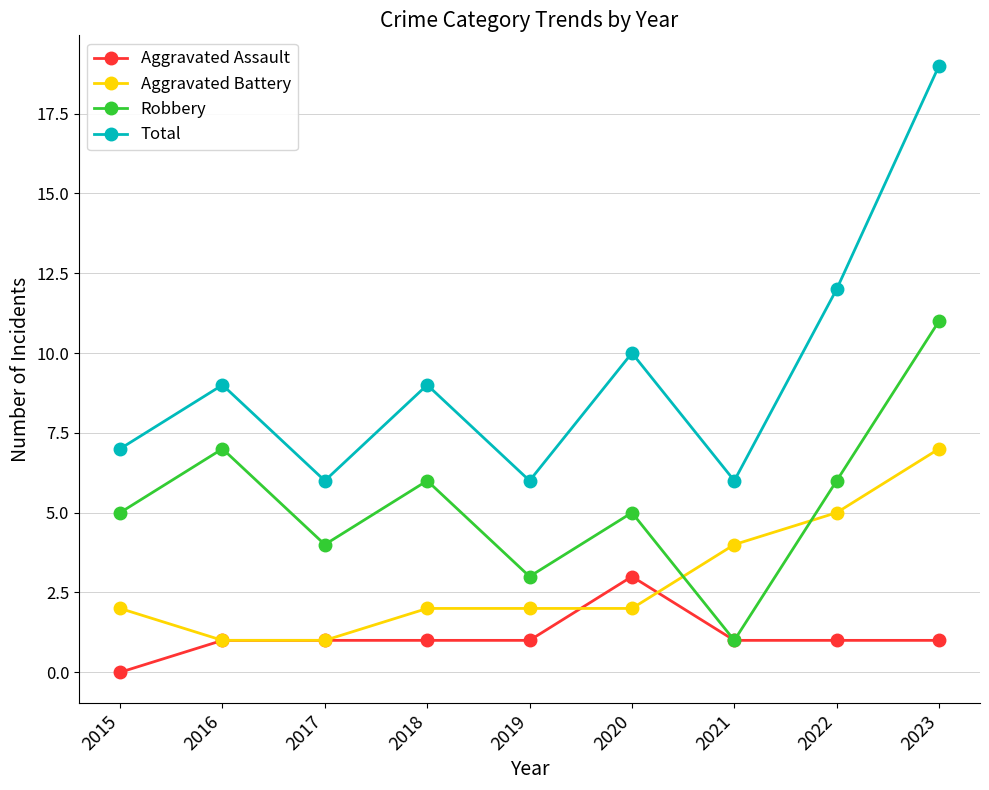

Which category has the highest value in the Aggravated Assault series?

2020